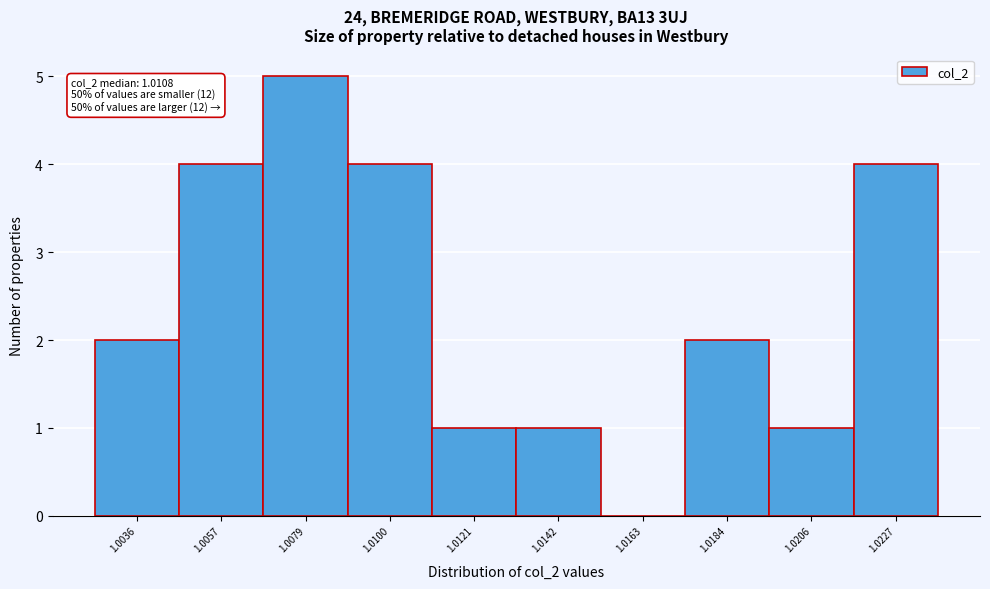

Reading left to right, transcribe all the data shown in this chart.

1.0036=2	1.0057=4	1.0079=5	1.0100=4	1.0121=1	1.0142=1	1.0163=0	1.0184=2	1.0206=1	1.0227=4